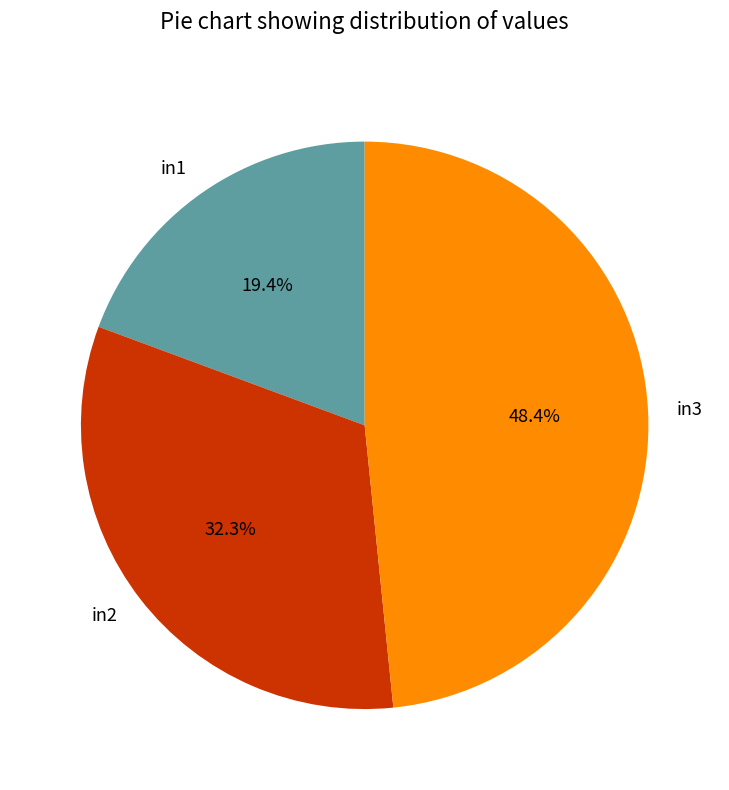

How many segments does this pie chart have?

3